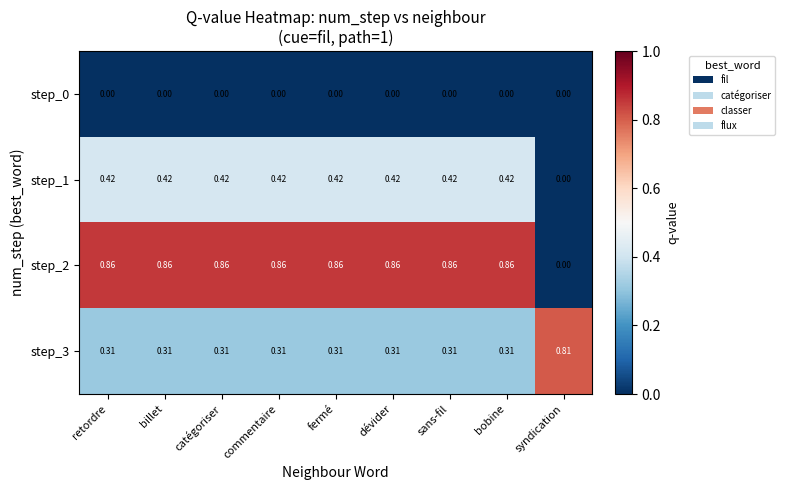

Is the value of step_0 at sans-fil greater than the value of step_3 at catégoriser?

No